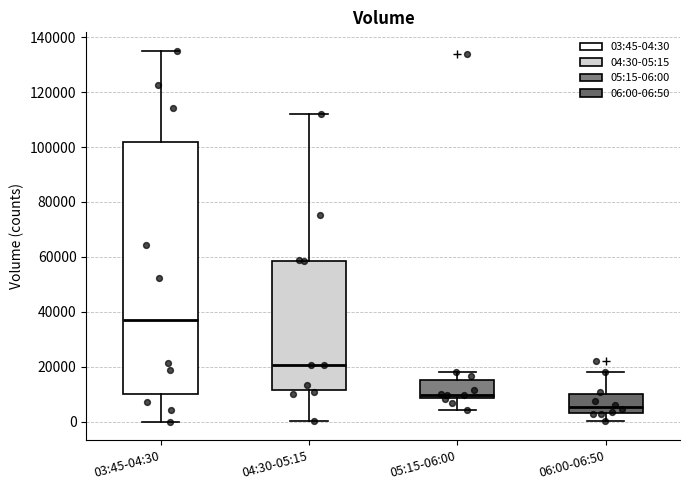

Reading left to right, read every box against the y-axis: the position of its median line, the range the box covers, and the ends of its whiskers. The values are not printed on the chart, so give them approximately, as read against the axis.

03:45-04:30: median 36000, box 10000 to 102000, whiskers 0 to 134000
04:30-05:15: median 20000, box 12000 to 58000, whiskers 0 to 112000
05:15-06:00: median 10000, box 8000 to 16000, whiskers 4000 to 18000
06:00-06:50: median 6000, box 4000 to 10000, whiskers 0 to 18000